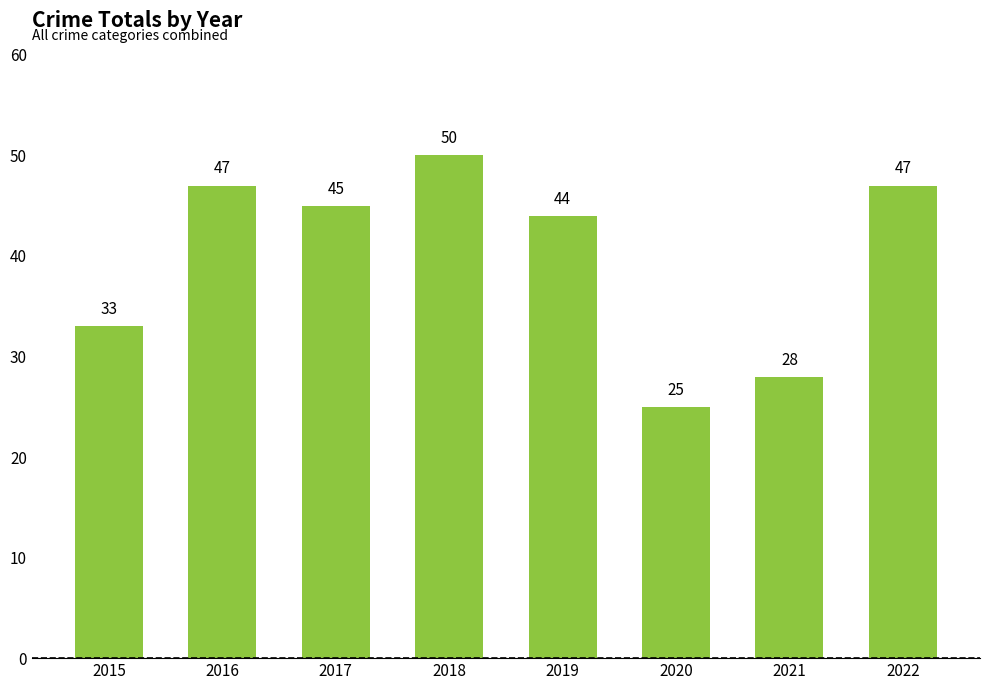

Reading right to left, extract all data points from this chart.

2022=47	2021=28	2020=25	2019=44	2018=50	2017=45	2016=47	2015=33